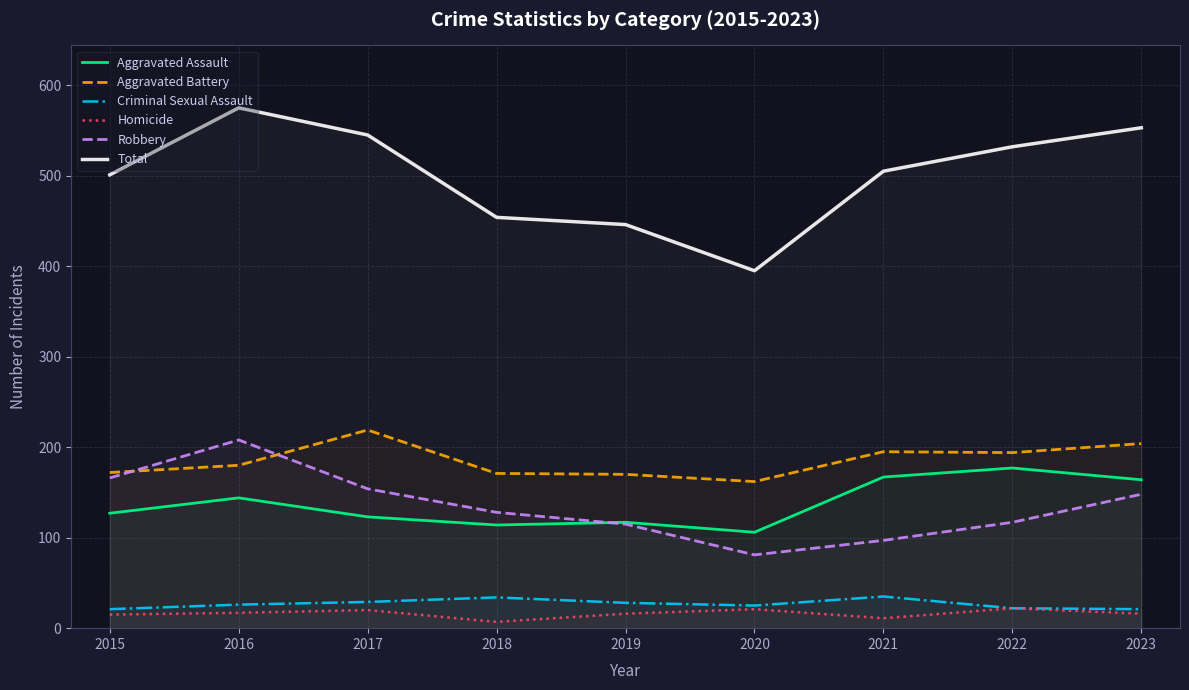

What is the sum of the Homicide values at 2021 and 2022?

33